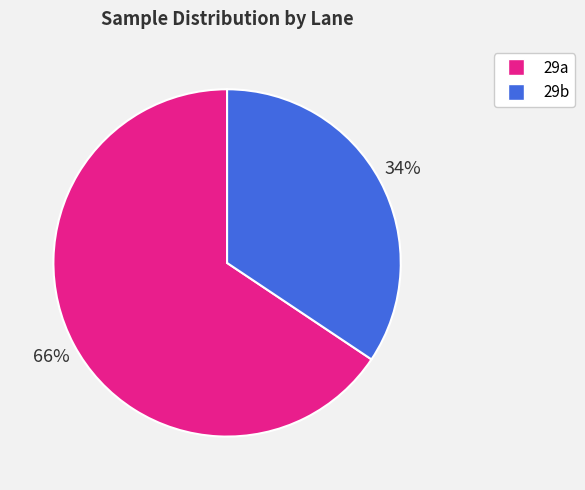

Which category accounts for the majority?

29a